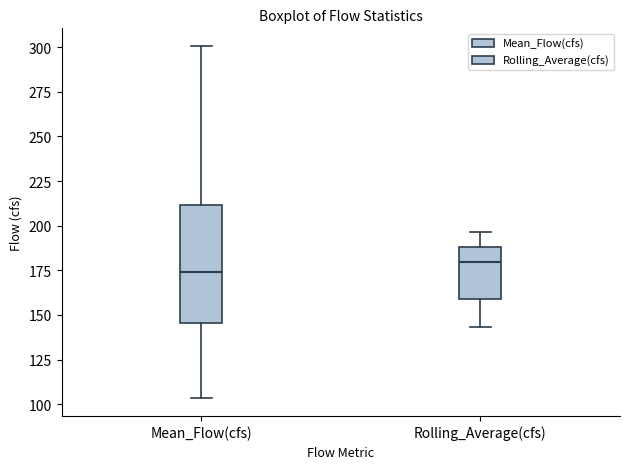

Which box has the highest median line?

Rolling_Average(cfs)